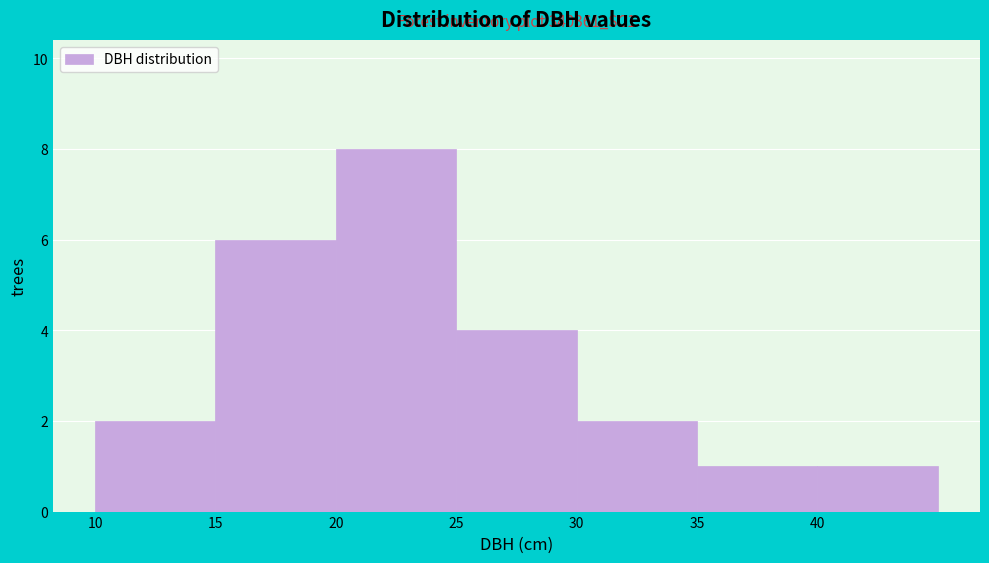

Which range on the x-axis has the tallest bar?

20 to 25